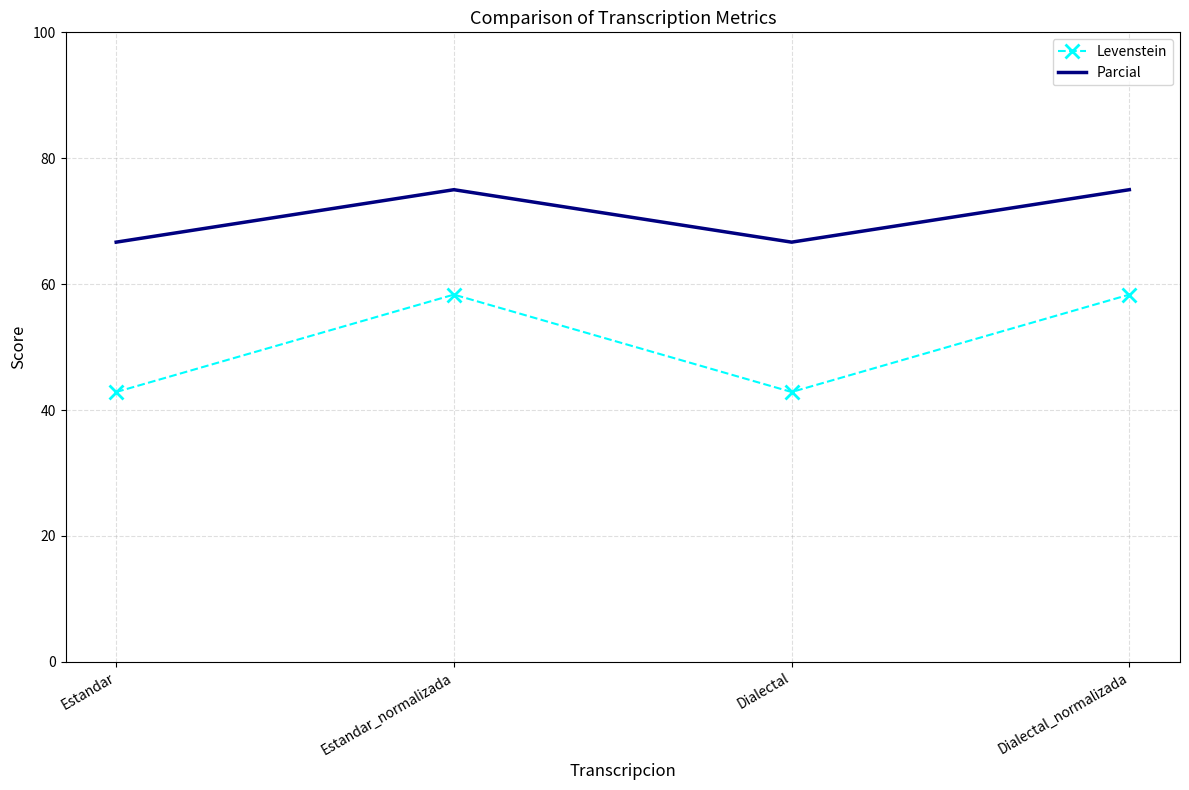

What is the maximum value for Parcial?

75.0